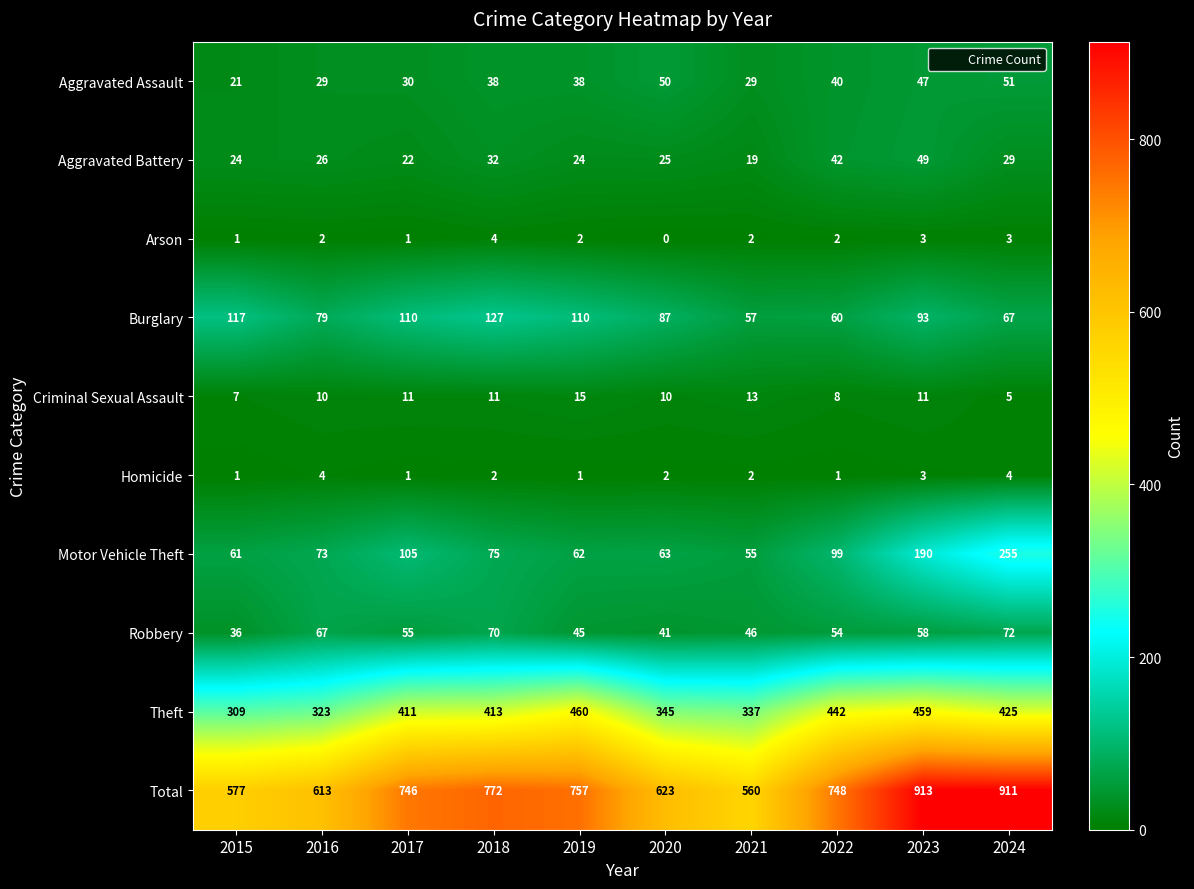

At which label is Motor Vehicle Theft closest to 155?

2023